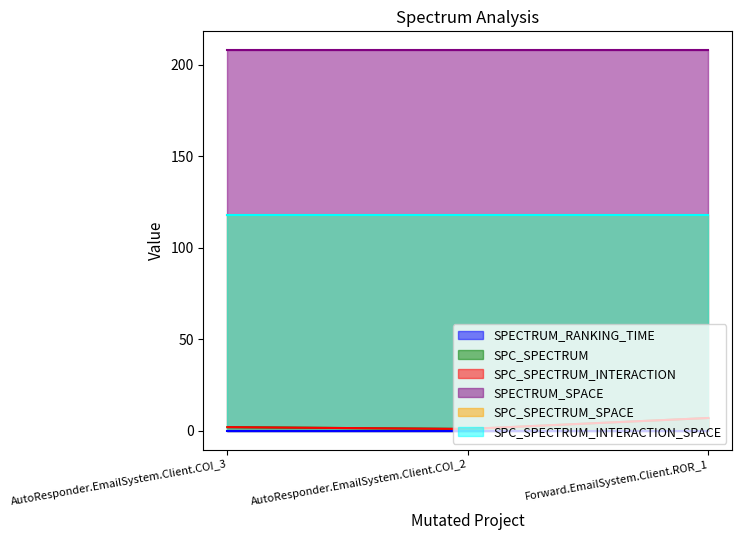

Which category has the highest value in the SPECTRUM_RANKING_TIME series?

Forward.EmailSystem.Client.ROR_1